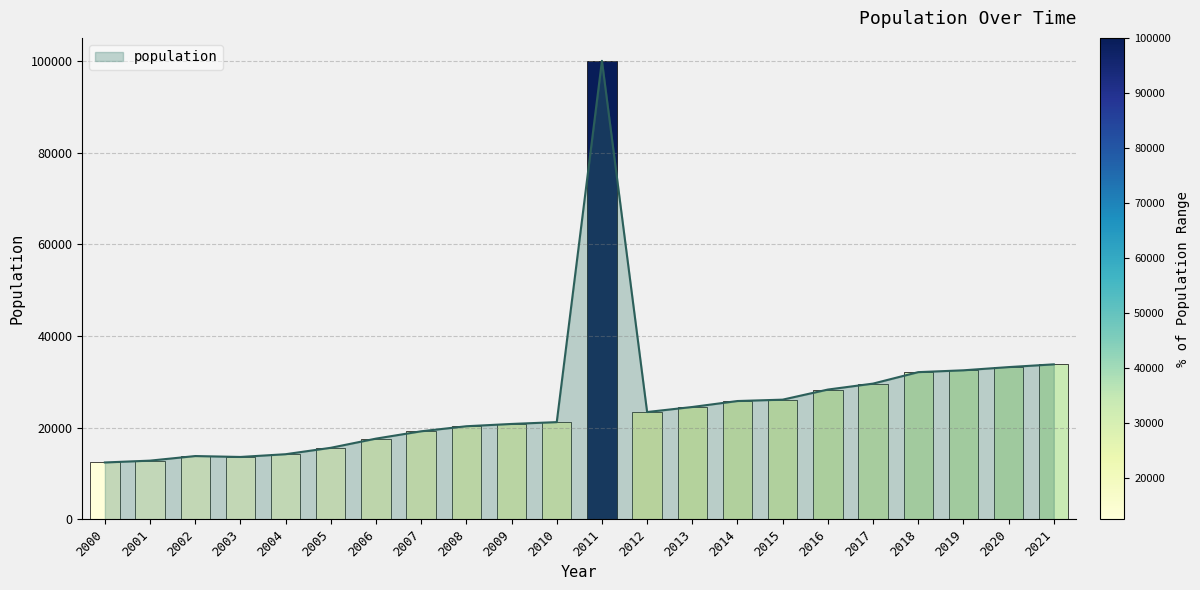

The value at 2006 is 10072. True or false?

False